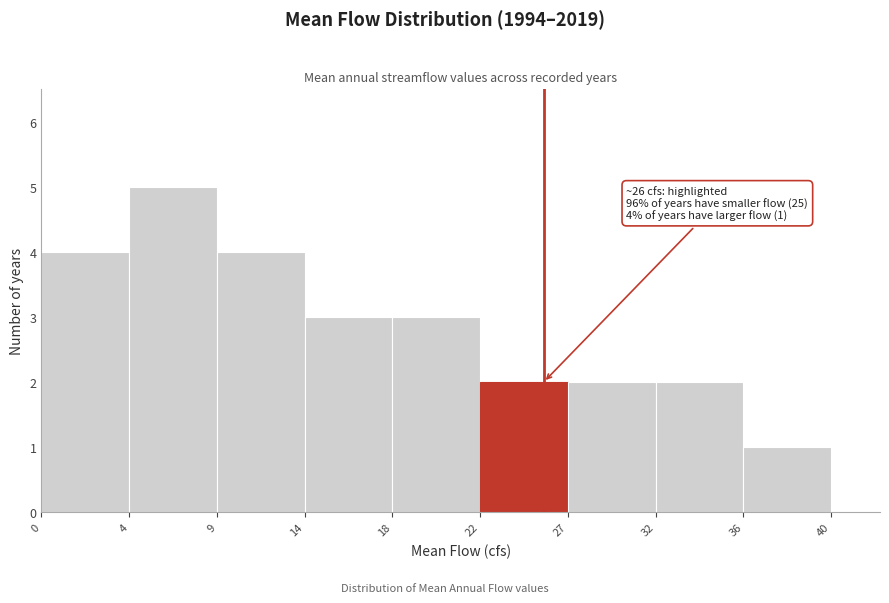

Reading left to right, list all the values displayed in this chart.

0=4	4=5	9=4	14=3	18=3	22=2	27=2	32=2	36=1